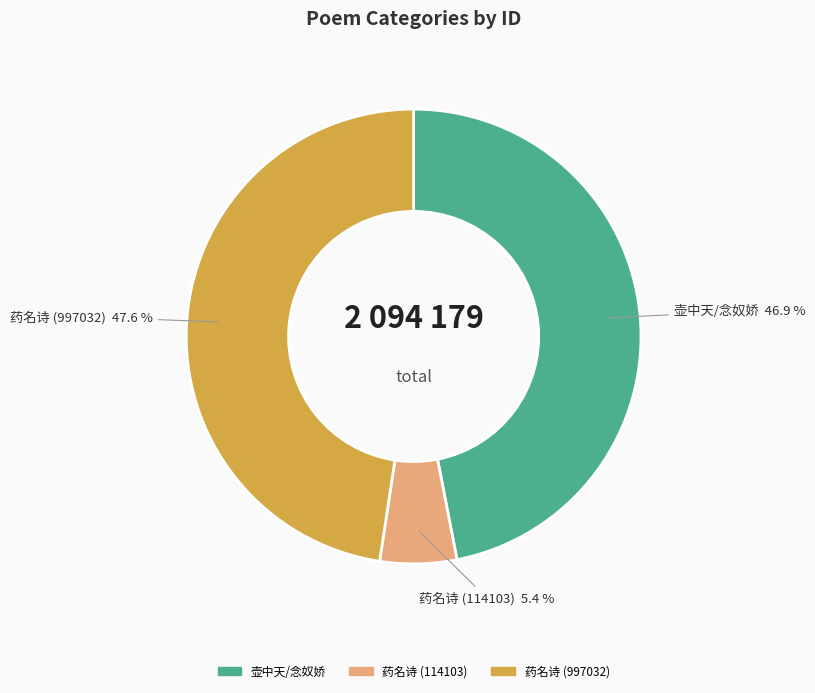

Is there a majority slice in this chart?

No